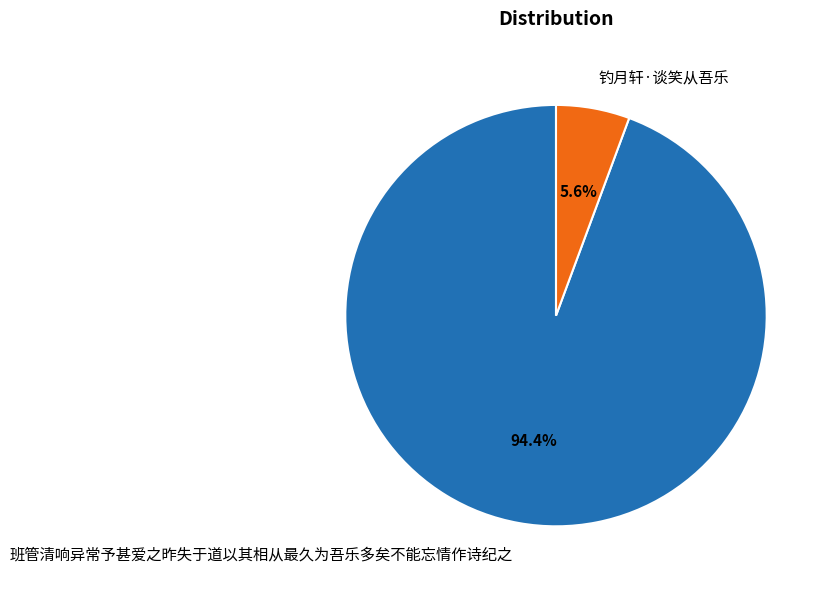

To the nearest percent, what percentage of the pie is 钓月轩·谈笑从吾乐?

6%